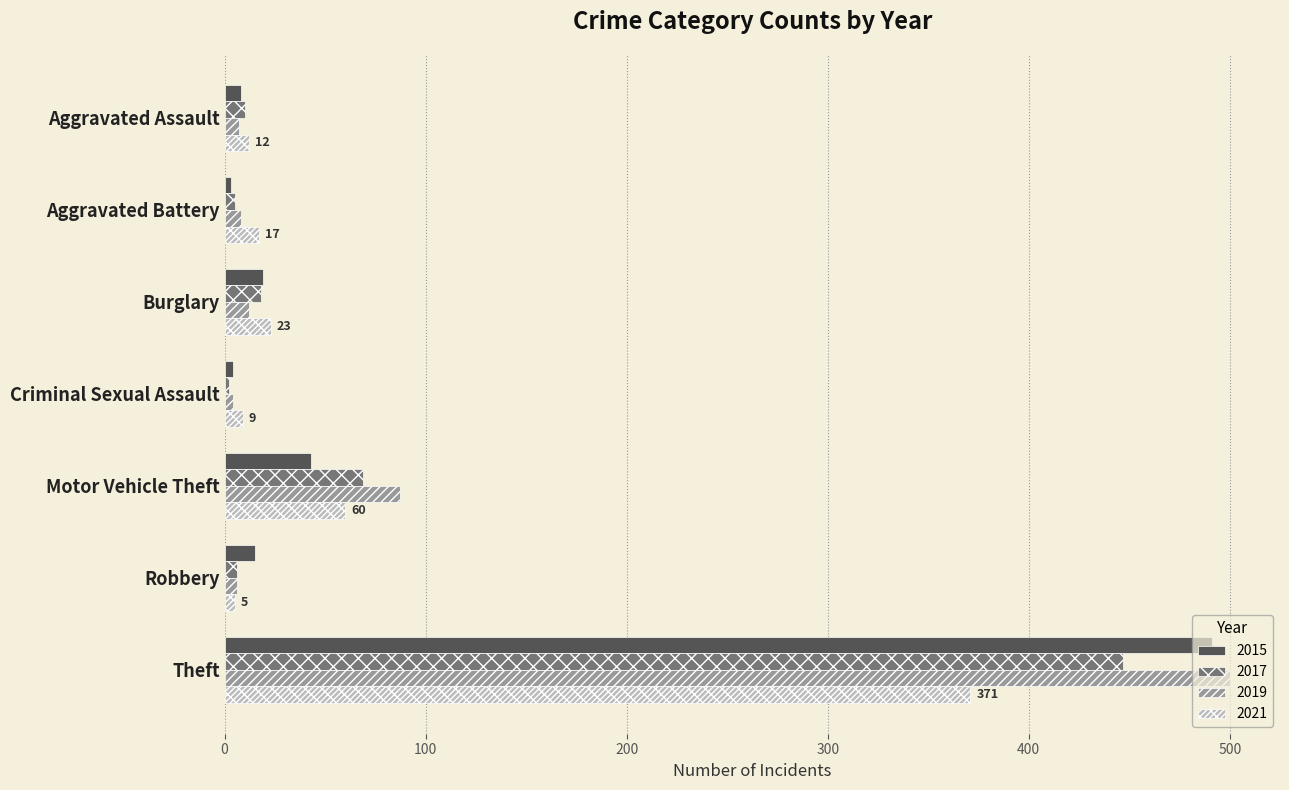

The value of 2021 at Motor Vehicle Theft is 94. True or false?

False